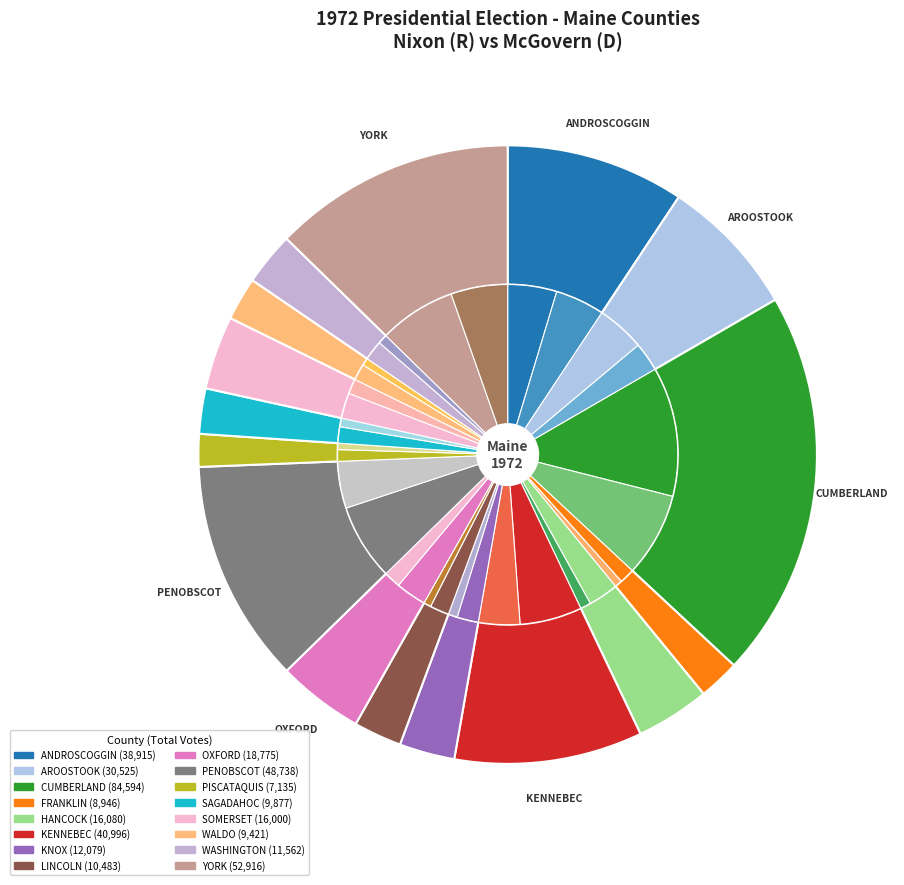

To the nearest percent, what is the average slice percentage?

6%